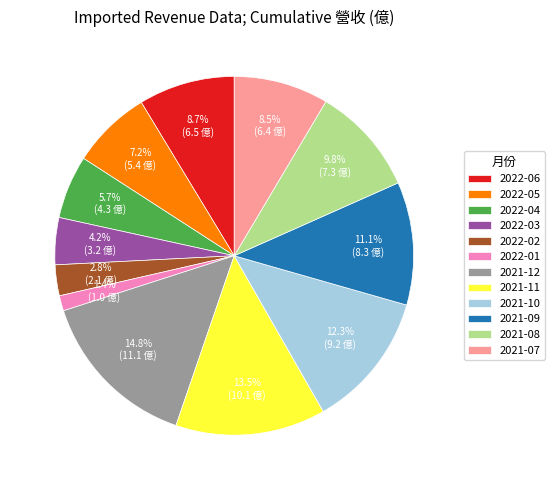

Does 2022-02 represent more than half of the total?

No